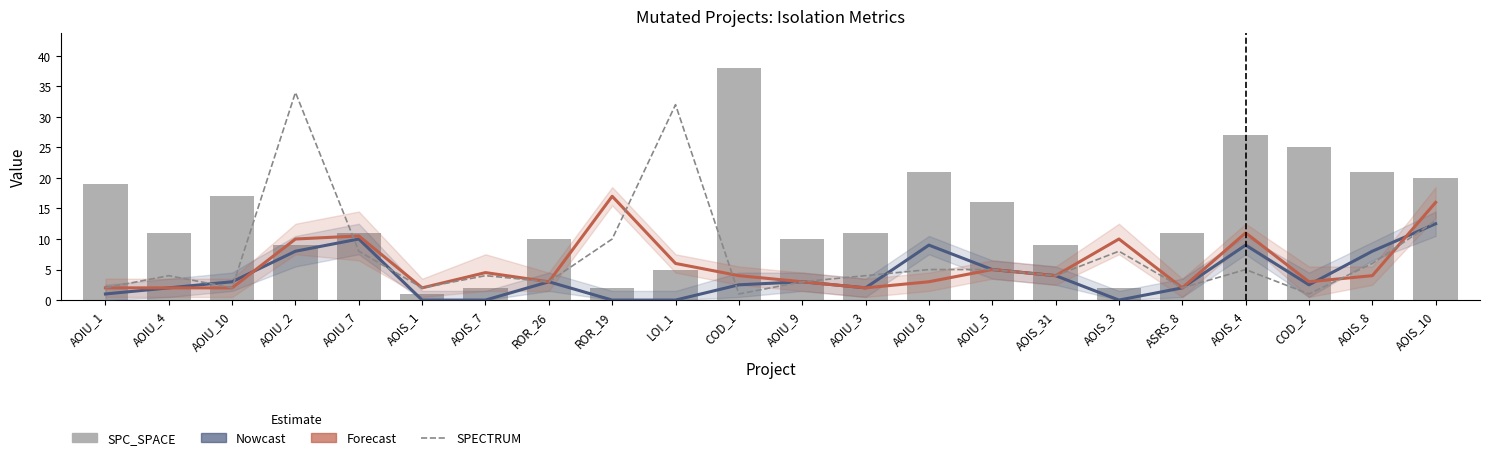

Reading left to right, what are all the values shown in this chart?

Nowcast: AOIU_1=1.0	AOIU_4=2.0	AOIU_10=3.0	AOIU_2=8.0	AOIU_7=10.0	AOIS_1=0.0	AOIS_7=0.0	ROR_26=3.0	ROR_19=0.0	LOI_1=0.0	COD_1=2.5	AOIU_9=3.0	AOIU_3=2.0	AOIU_8=9.0	AOIU_5=5.0	AOIS_31=4.0	AOIS_3=0.0	ASRS_8=2.0	AOIS_4=9.0	COD_2=2.5	AOIS_8=8.0	AOIS_10=12.5
Forecast: AOIU_1=2.0	AOIU_4=2.0	AOIU_10=2.0	AOIU_2=10.0	AOIU_7=10.5	AOIS_1=2.0	AOIS_7=4.5	ROR_26=3.0	ROR_19=17.0	LOI_1=6.0	COD_1=4.0	AOIU_9=3.0	AOIU_3=2.0	AOIU_8=3.0	AOIU_5=5.0	AOIS_31=4.0	AOIS_3=10.0	ASRS_8=2.0	AOIS_4=11.0	COD_2=3.0	AOIS_8=4.0	AOIS_10=16.0
SPECTRUM: AOIU_1=2.0	AOIU_4=4.0	AOIU_10=2.0	AOIU_2=34.0	AOIU_7=8.0	AOIS_1=2.0	AOIS_7=4.0	ROR_26=3.0	ROR_19=10.0	LOI_1=32.0	COD_1=1.0	AOIU_9=3.0	AOIU_3=4.0	AOIU_8=5.0	AOIU_5=5.0	AOIS_31=4.0	AOIS_3=8.0	ASRS_8=2.0	AOIS_4=5.0	COD_2=1.0	AOIS_8=6.0	AOIS_10=13.0
SPC_SPACE: AOIU_1=19.0	AOIU_4=11.0	AOIU_10=17.0	AOIU_2=9.0	AOIU_7=11.0	AOIS_1=1.0	AOIS_7=2.0	ROR_26=10.0	ROR_19=2.0	LOI_1=5.0	COD_1=38.0	AOIU_9=10.0	AOIU_3=11.0	AOIU_8=21.0	AOIU_5=16.0	AOIS_31=9.0	AOIS_3=2.0	ASRS_8=11.0	AOIS_4=27.0	COD_2=25.0	AOIS_8=21.0	AOIS_10=20.0